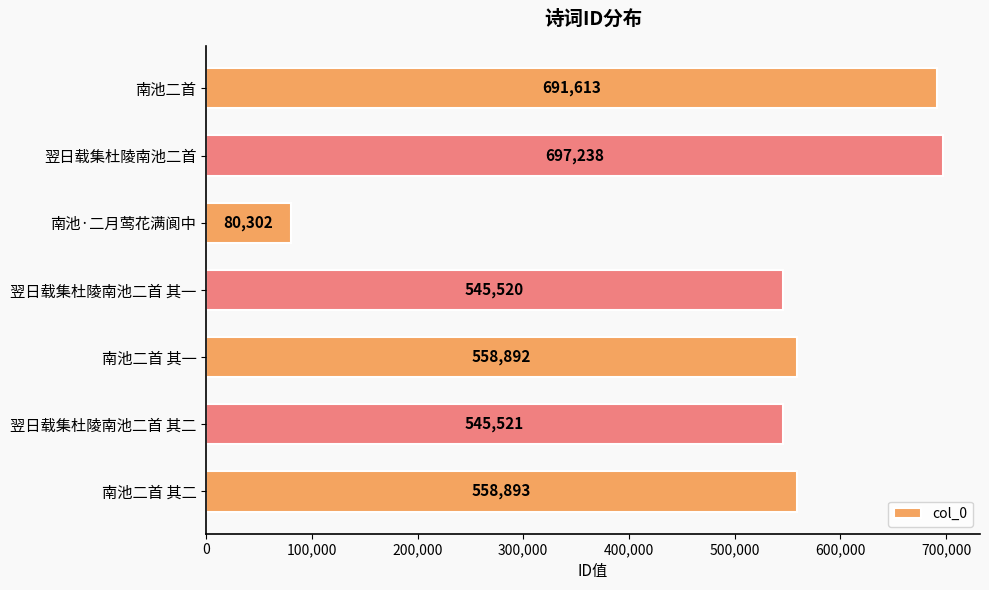

Reading top to bottom, what are all the values shown in this chart?

南池二首=691613	翌日载集杜陵南池二首=697238	南池·二月莺花满阆中=80302	翌日载集杜陵南池二首 其一=545520	南池二首 其一=558892	翌日载集杜陵南池二首 其二=545521	南池二首 其二=558893